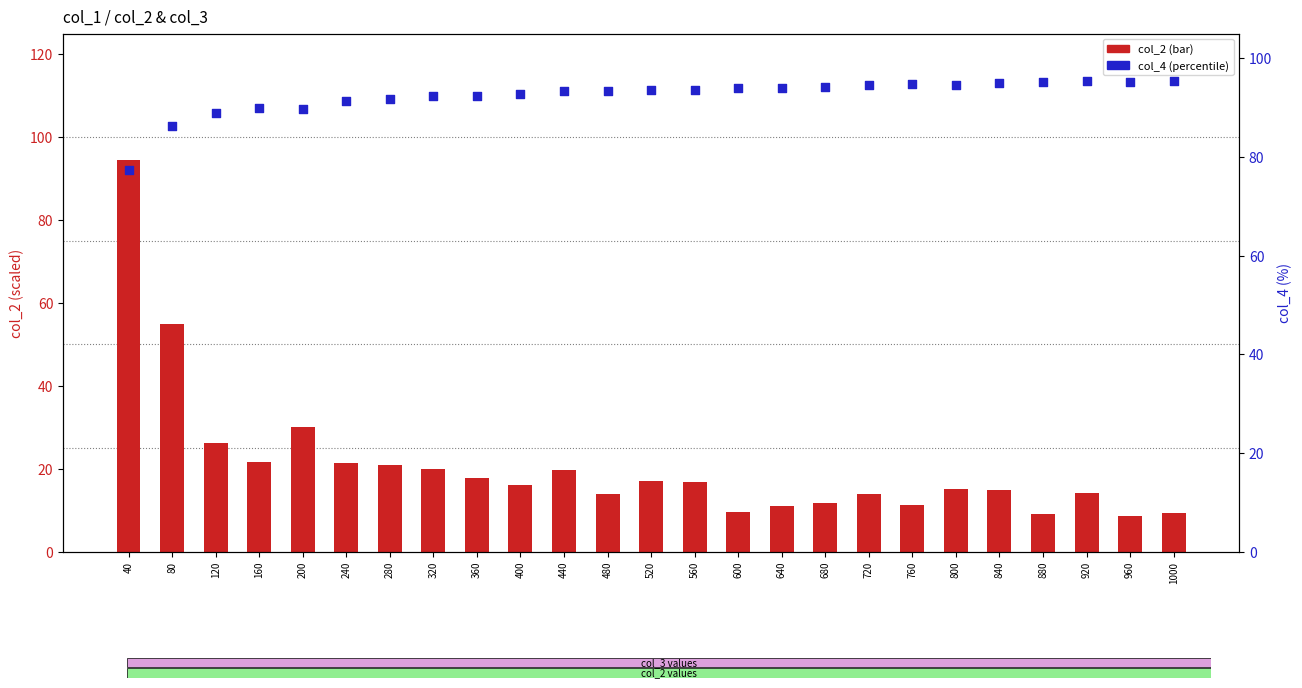

Is the value of col_4 (percentile) at 920 greater than the value of col_2 (scaled) at 960?

Yes